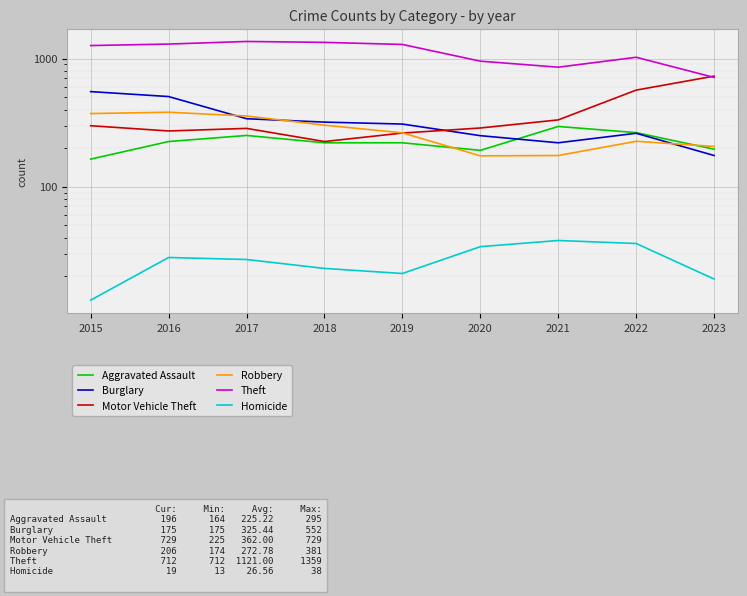

What is the difference between the second highest and second lowest values in the Aggravated Assault series?

72